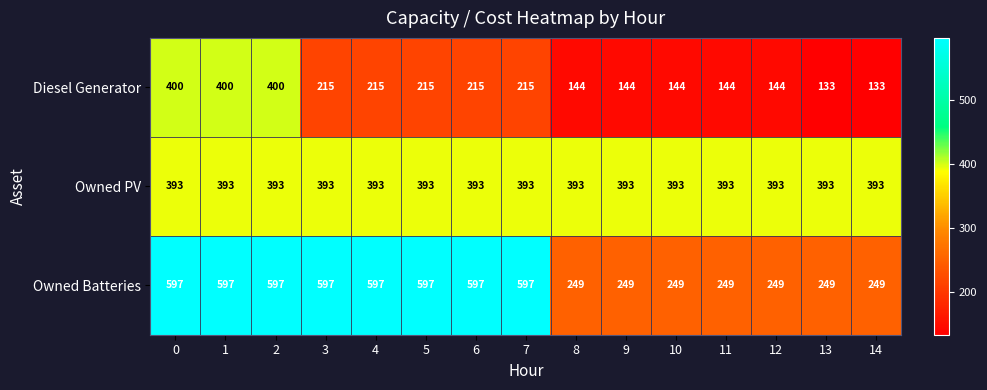

List the series in order of their peak value, highest first.

Owned Batteries, Diesel Generator, Owned PV